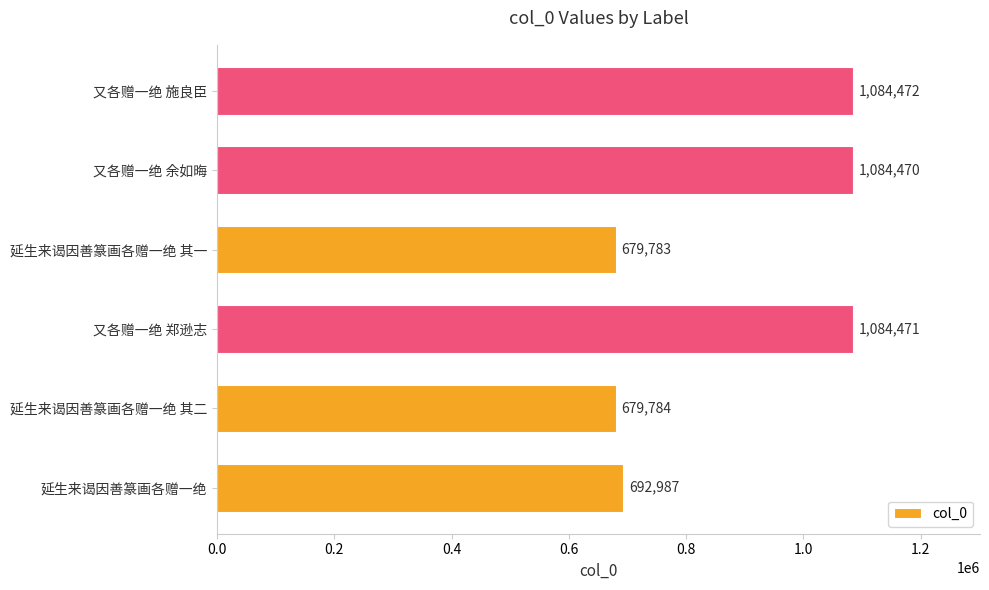

Reading top to bottom, extract all data points from this chart.

又各赠一绝 施良臣=1084472	又各赠一绝 余如晦=1084470	延生来谒因善篆画各赠一绝 其一=679783	又各赠一绝 郑逊志=1084471	延生来谒因善篆画各赠一绝 其二=679784	延生来谒因善篆画各赠一绝=692987